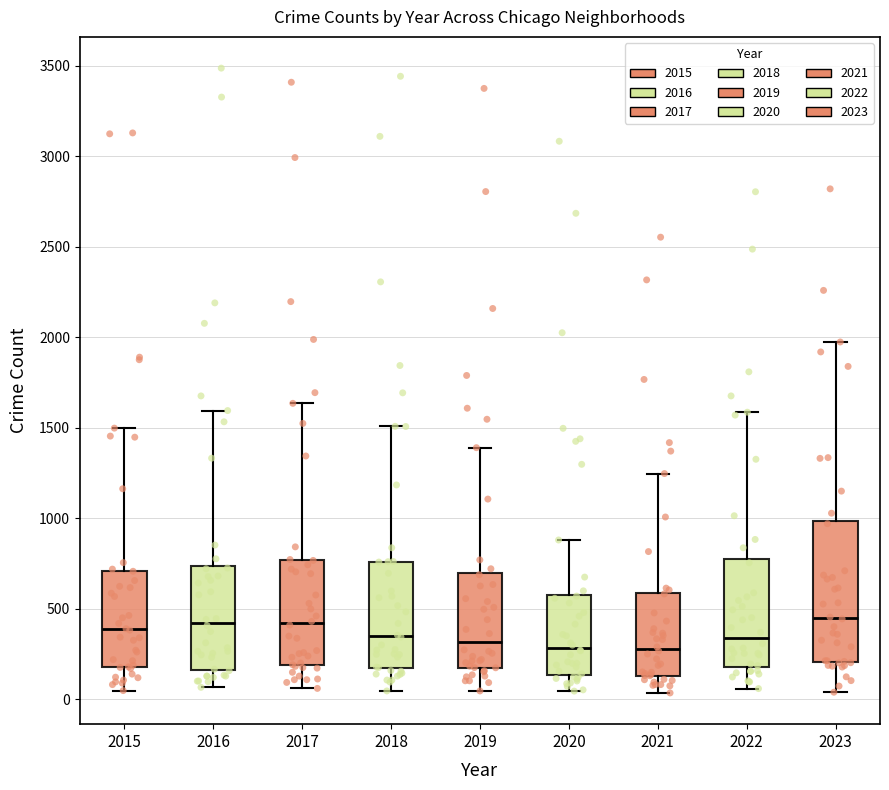

Reading left to right, read every box against the y-axis: the position of its median line, the range the box covers, and the ends of its whiskers. The values are not printed on the chart, so give them approximately, as read against the axis.

2015: median 400, box 200 to 700, whiskers 50 to 1500
2016: median 450, box 150 to 750, whiskers 50 to 1600
2017: median 400, box 200 to 750, whiskers 50 to 1650
2018: median 350, box 150 to 750, whiskers 50 to 1500
2019: median 300, box 200 to 700, whiskers 50 to 1400
2020: median 300, box 150 to 600, whiskers 50 to 900
2021: median 300, box 150 to 600, whiskers 50 to 1250
2022: median 350, box 200 to 800, whiskers 50 to 1600
2023: median 450, box 200 to 1000, whiskers 50 to 2000